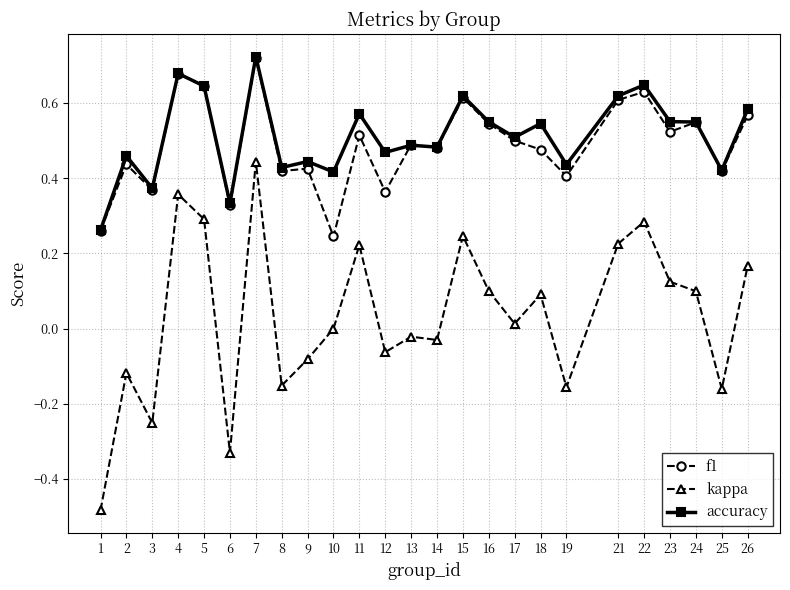

The value of f1 at 24 is 0.9. True or false?

False